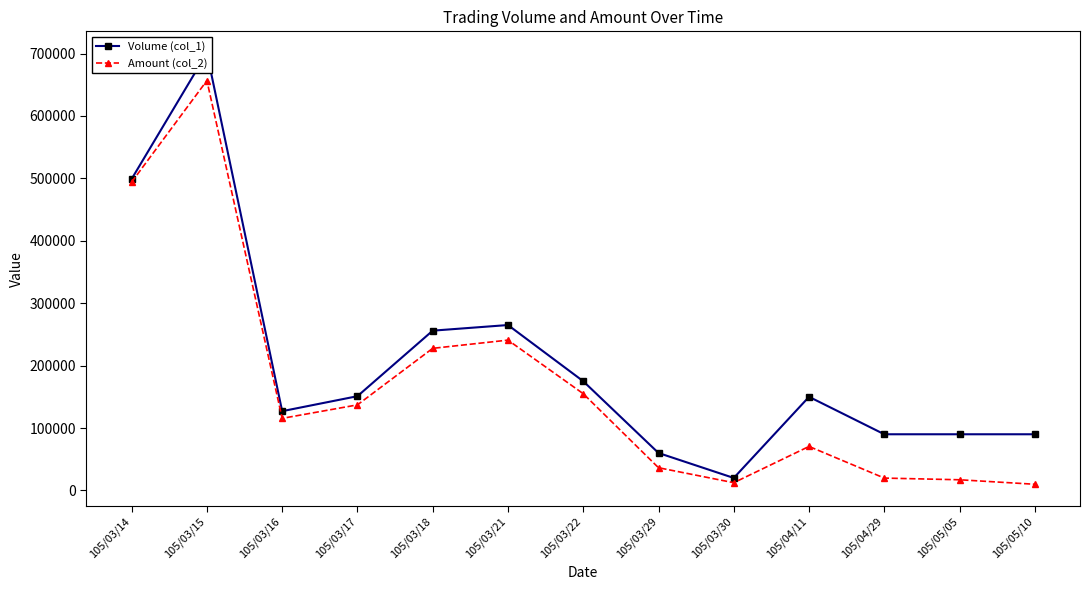

At which label does Amount (col_2) reach its minimum?

105/05/10